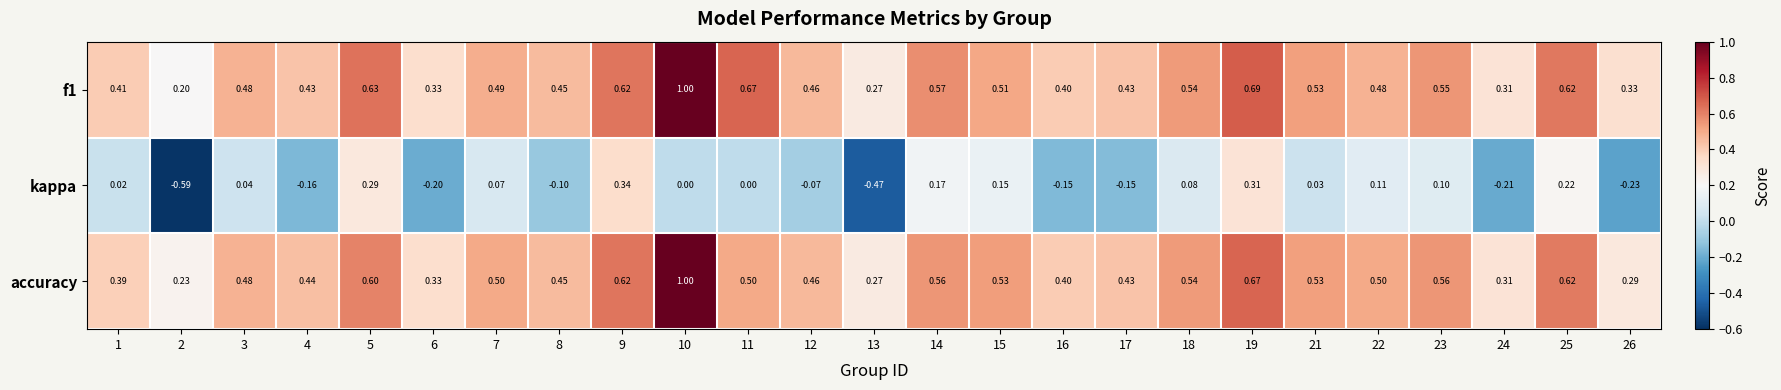

Which series has the widest spread of values?

kappa